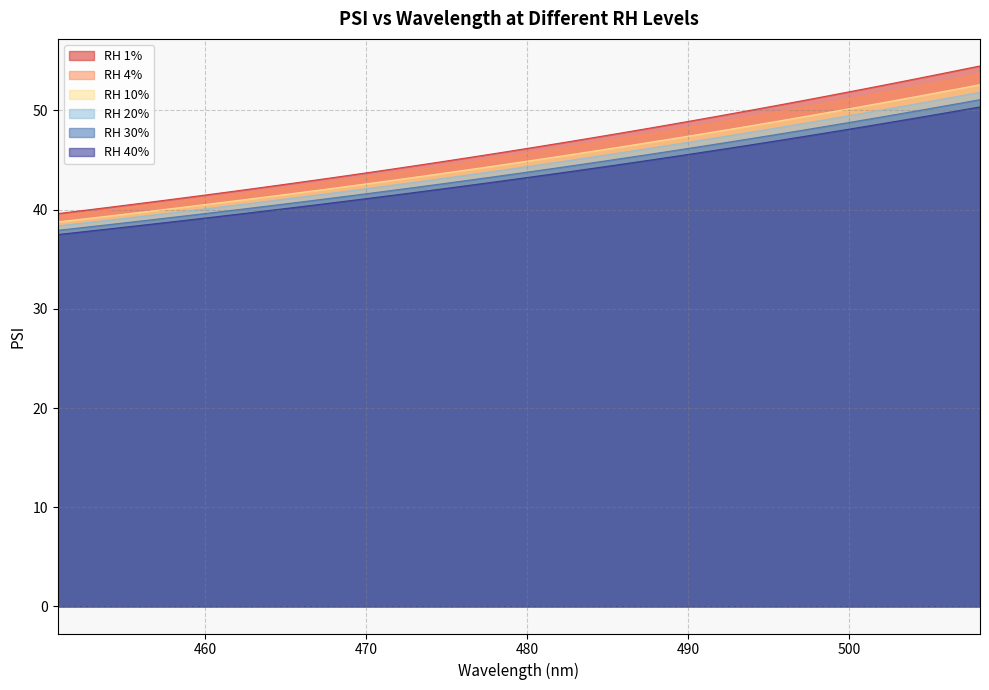

What is the difference between the maximum and minimum values in the RH 10% series?

13.8